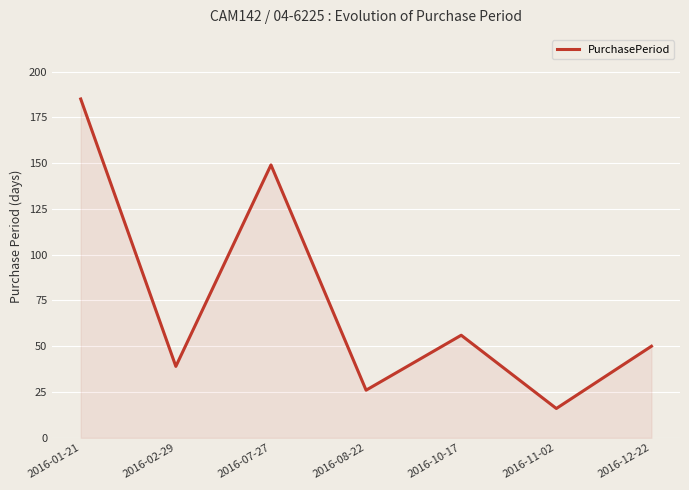

What is the sum of the values at 2016-10-17 and 2016-08-22?

82